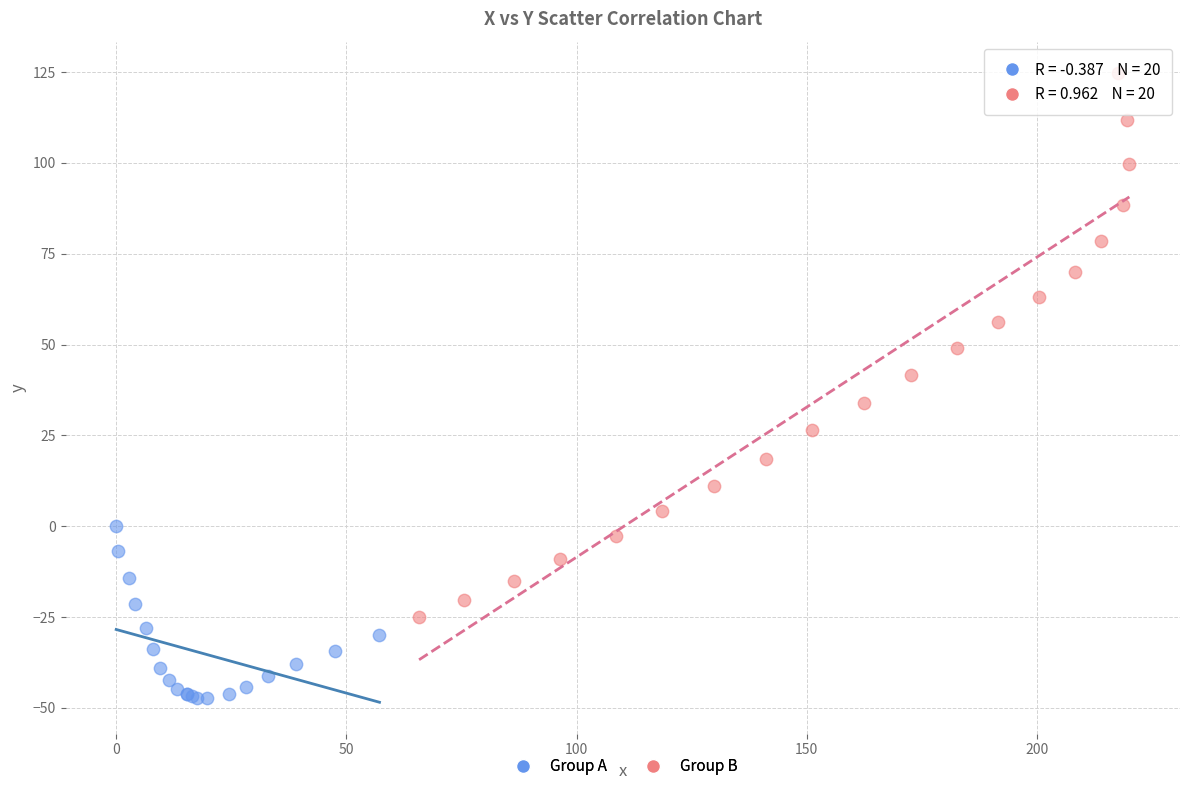

Which series contains the highest Y value?

Group B